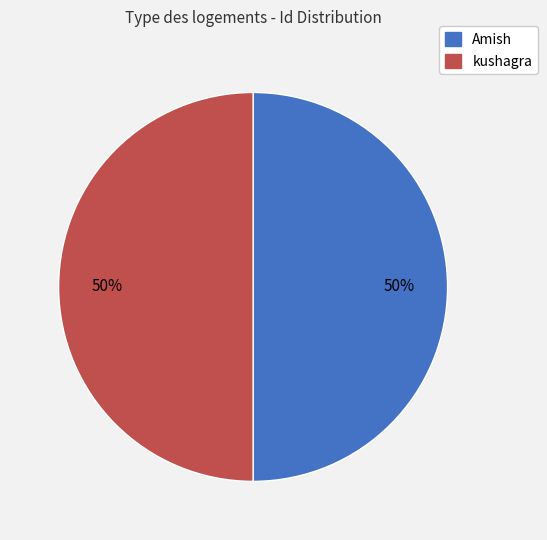

Is it true that Amish is 50% of the pie?

True